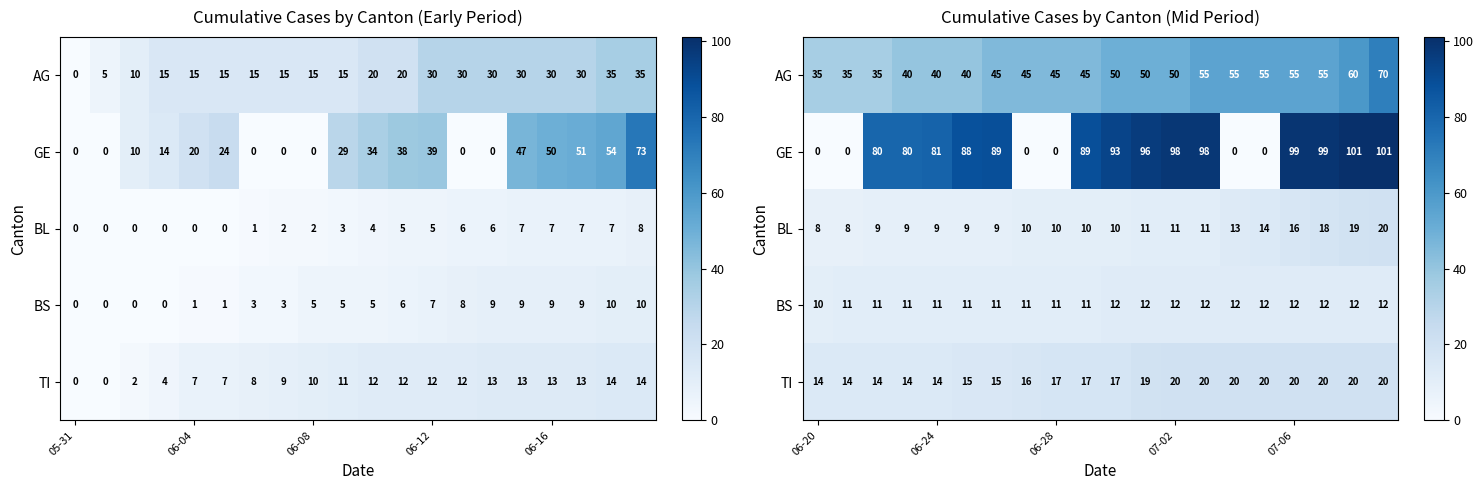

What is the difference between the highest and lowest values at 13?

87